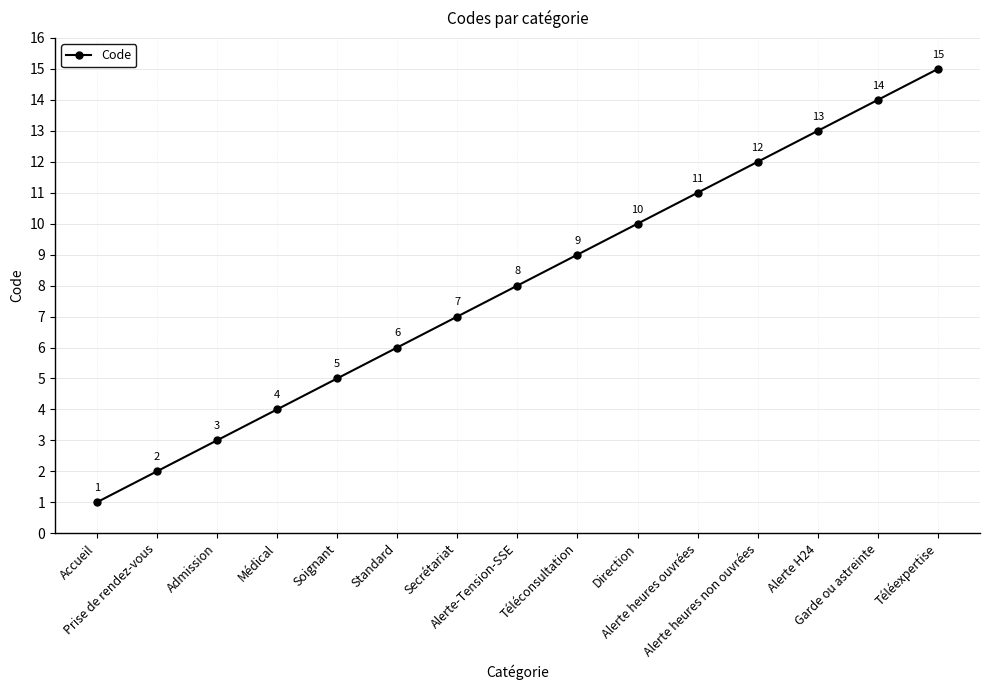

Rank the categories by value from highest to lowest.

Téléexpertise, Garde ou astreinte, Alerte H24, Alerte heures non ouvrées, Alerte heures ouvrées, Direction, Téléconsultation, Alerte-Tension-SSE, Secrétariat, Standard, Soignant, Médical, Admission, Prise de rendez-vous, Accueil